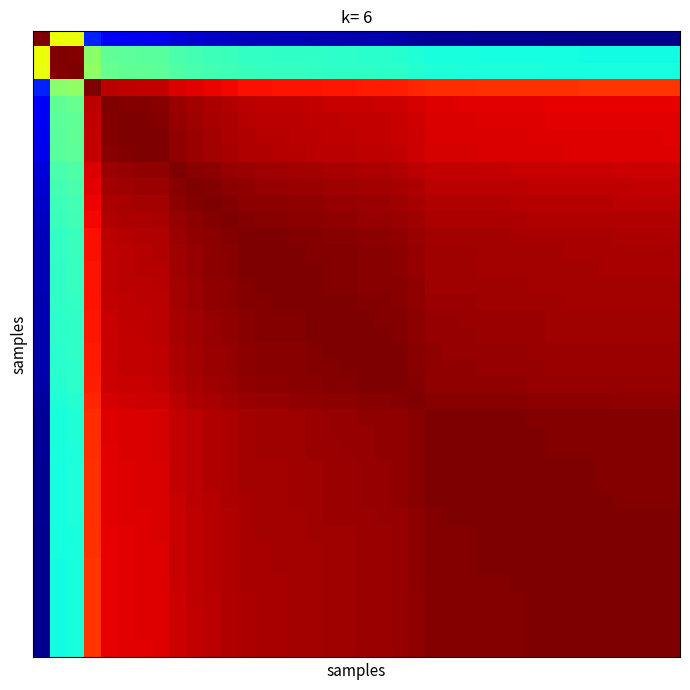

Count the number of data series in this chart.

38